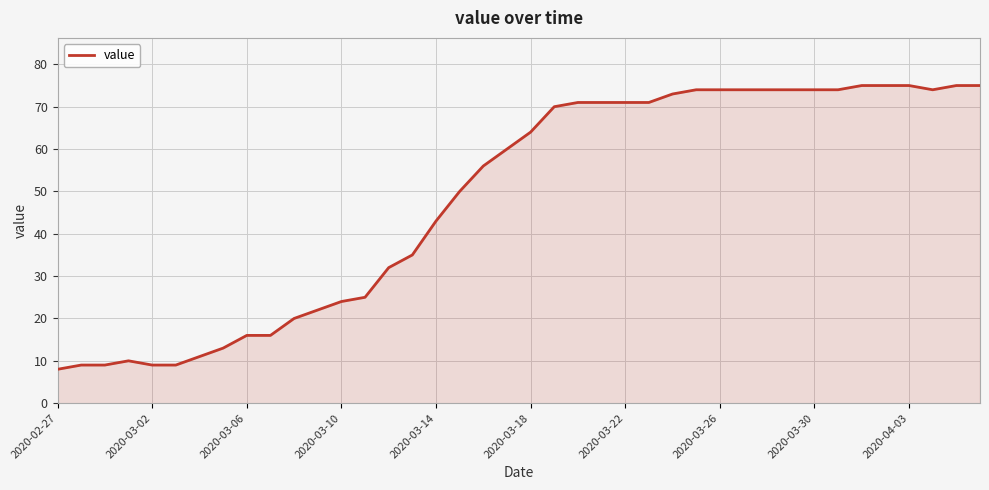

What is the smallest value displayed?

8